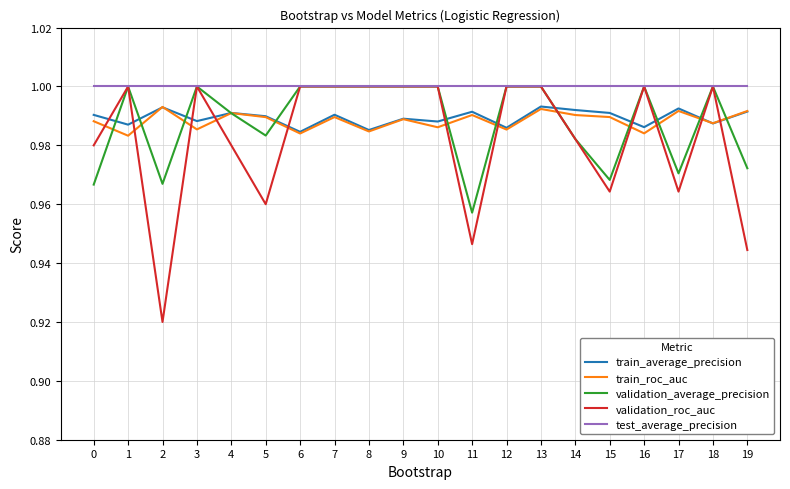

How many times do train_average_precision and validation_roc_auc cross each other?

12